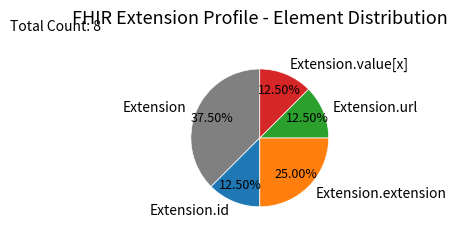

How many segments does this pie chart have?

5